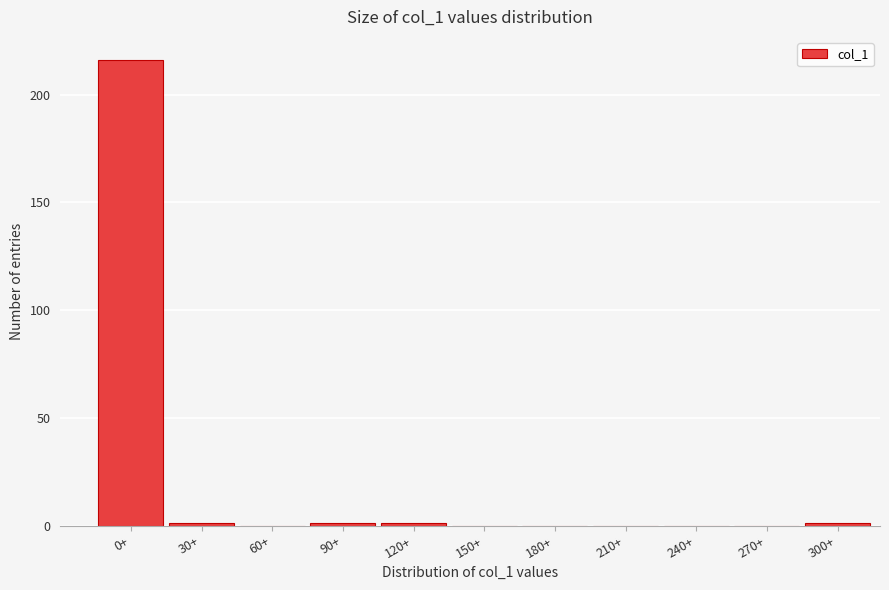

Reading left to right, what are all the values shown in this chart?

0+=216	30+=1	60+=0	90+=1	120+=1	150+=0	180+=0	210+=0	240+=0	270+=0	300+=1